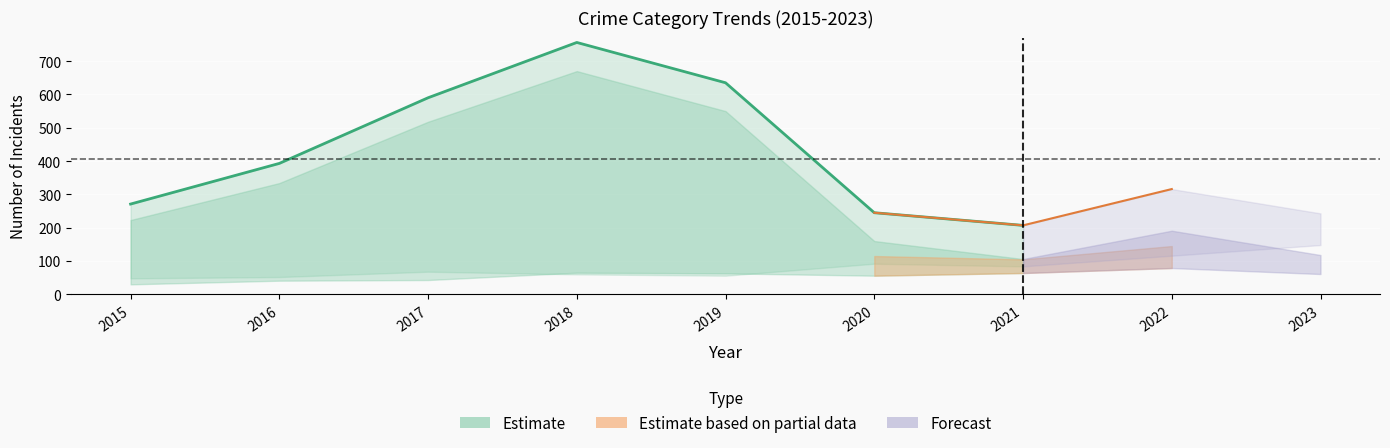

True or false: Total and Theft cross at least once.

False